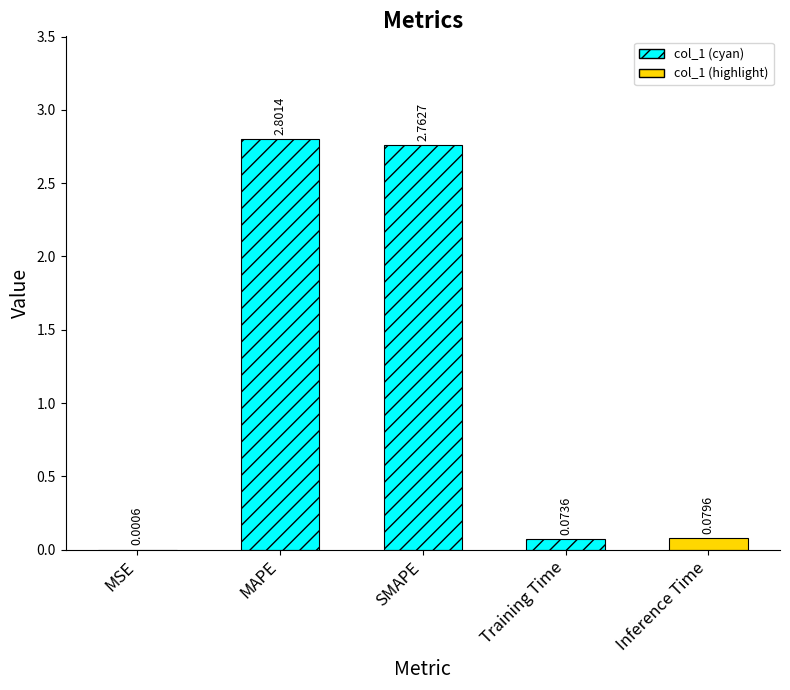

At which label is the value closest to 1?

Inference Time